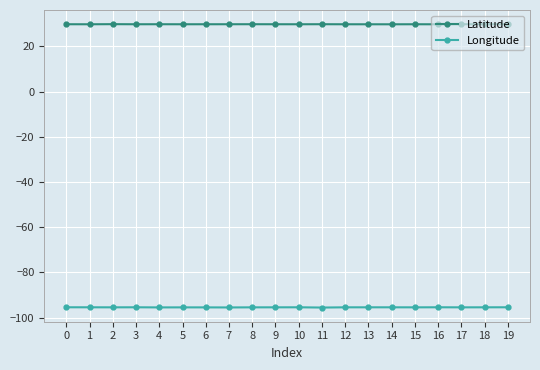

True or false: Longitude and Latitude intersect in this chart.

False